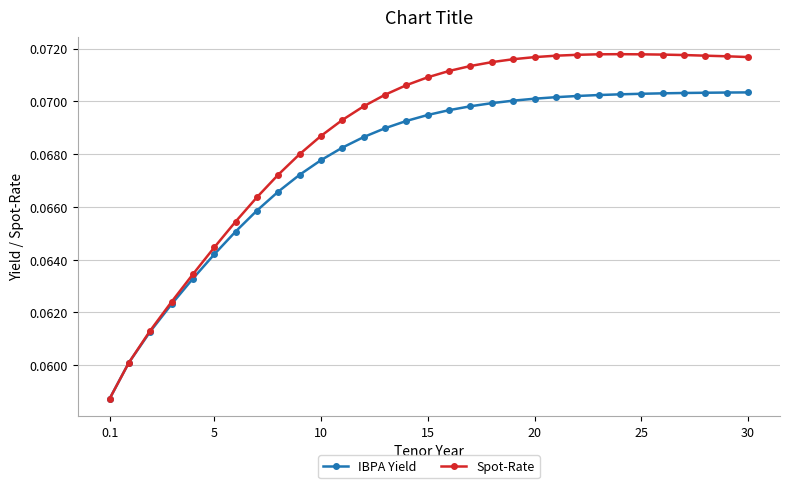

Which series has the widest spread of values?

Spot-Rate